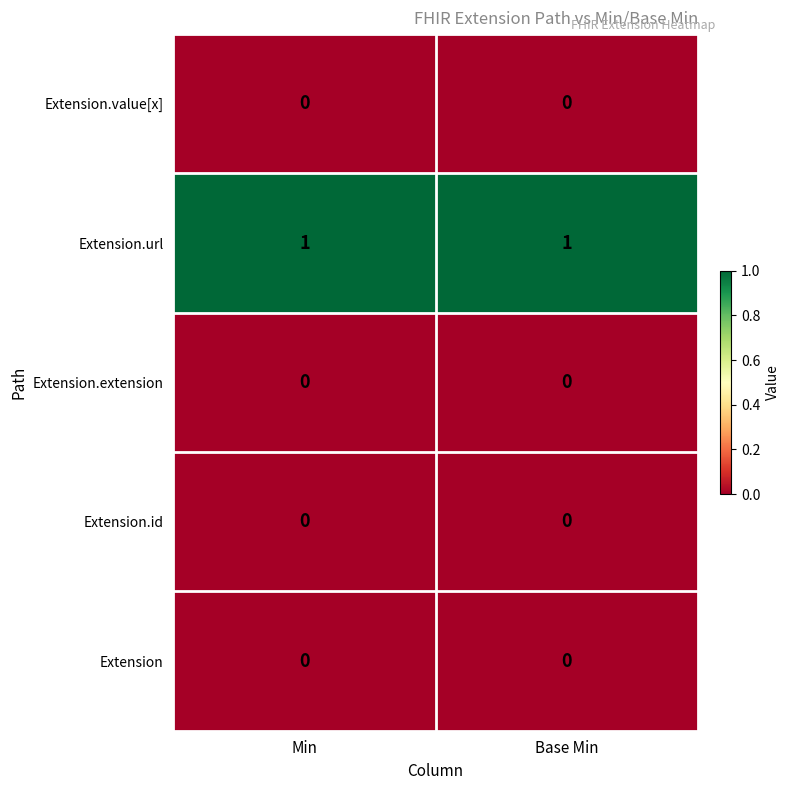

Is it true that Extension.id equals 0 at Base Min?

True